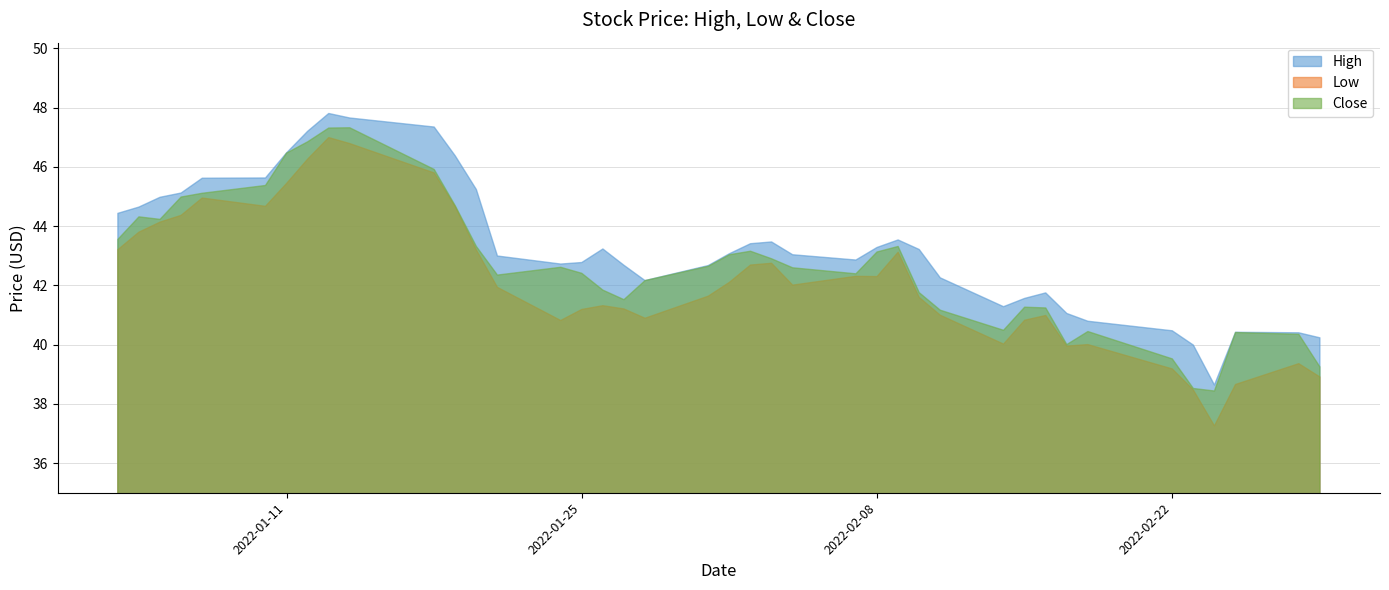

What is the difference between the Low values at 3 and 20?

2.3